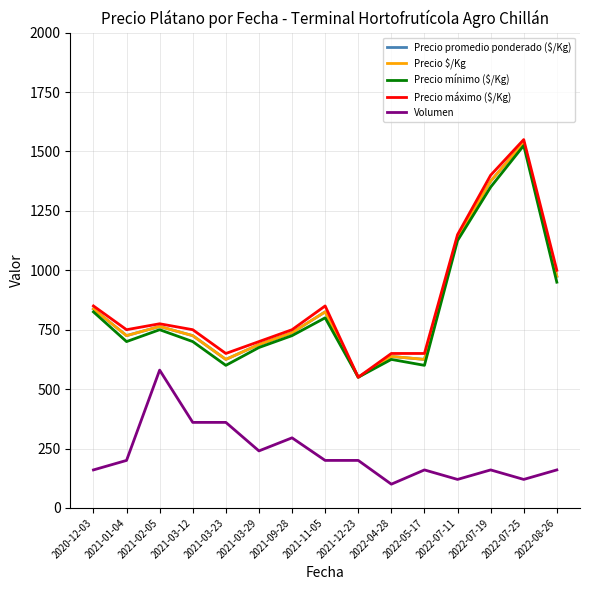

True or false: Volumen and Precio $/Kg cross at least once.

False